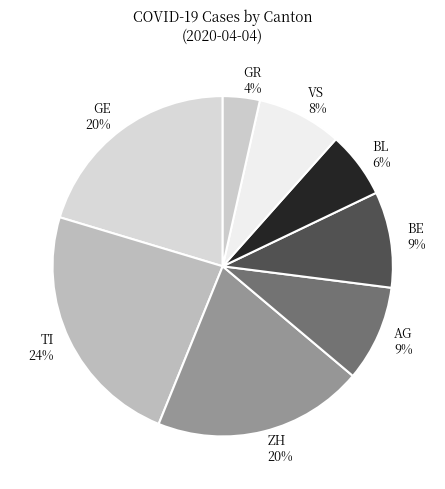

To the nearest percent, what percentage of the pie is BL?

6%